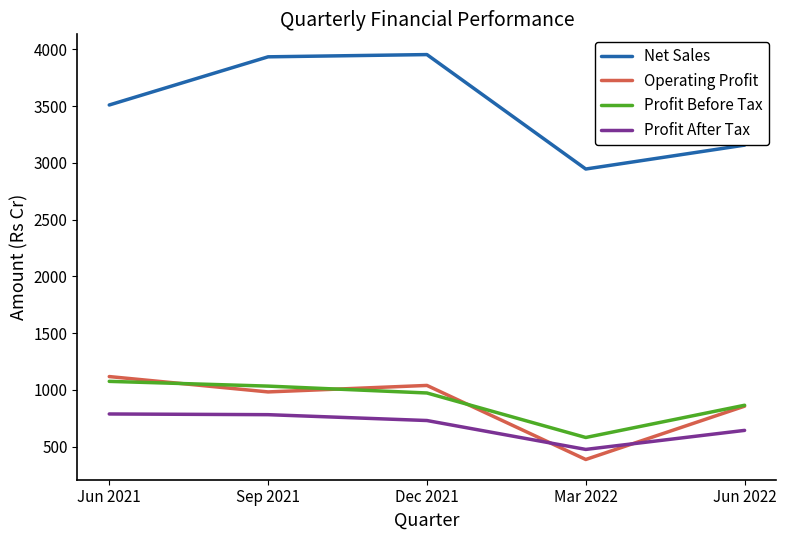

How many times do Operating Profit and Profit After Tax cross each other?

2